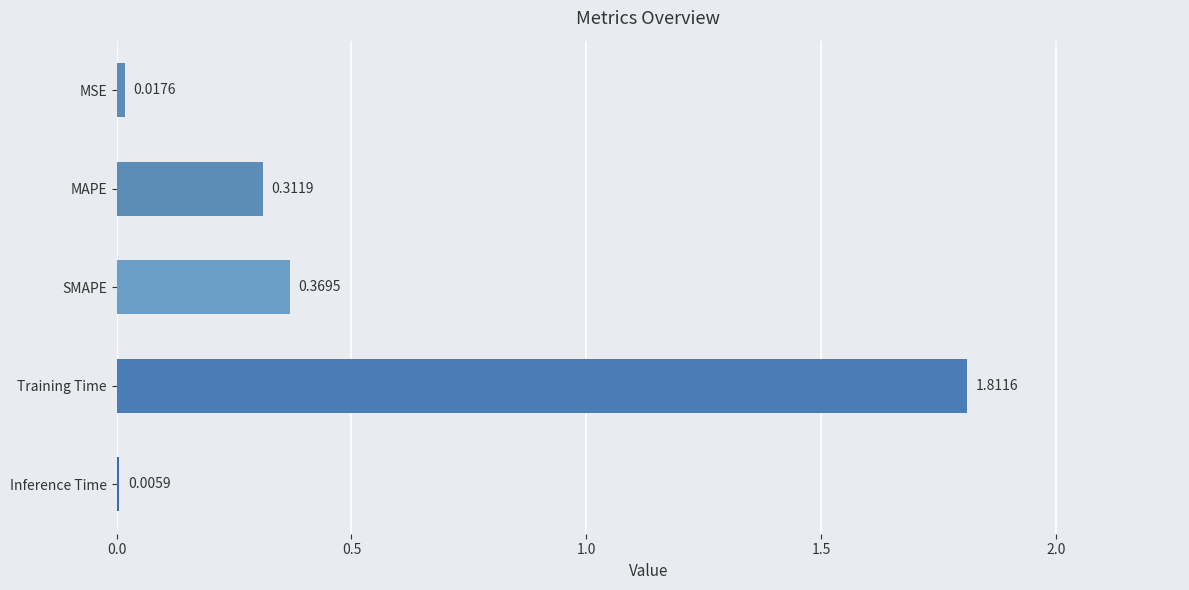

Which label corresponds to the largest value in the chart?

Training Time